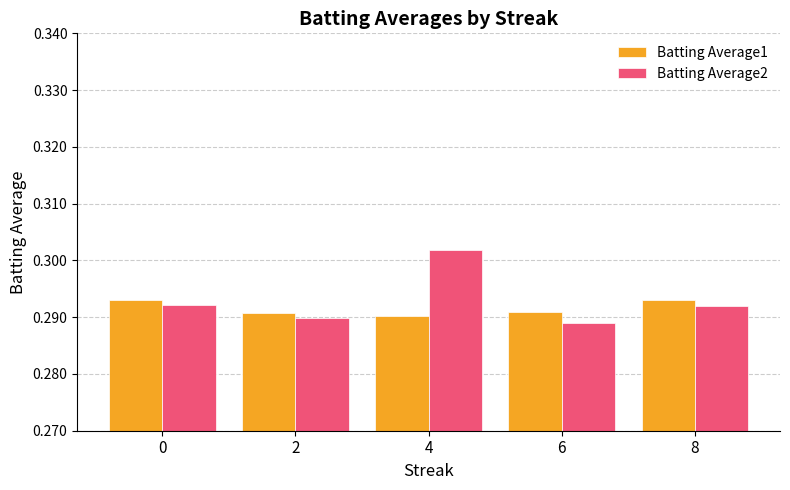

What are all the series names shown in the legend?

Batting Average1, Batting Average2